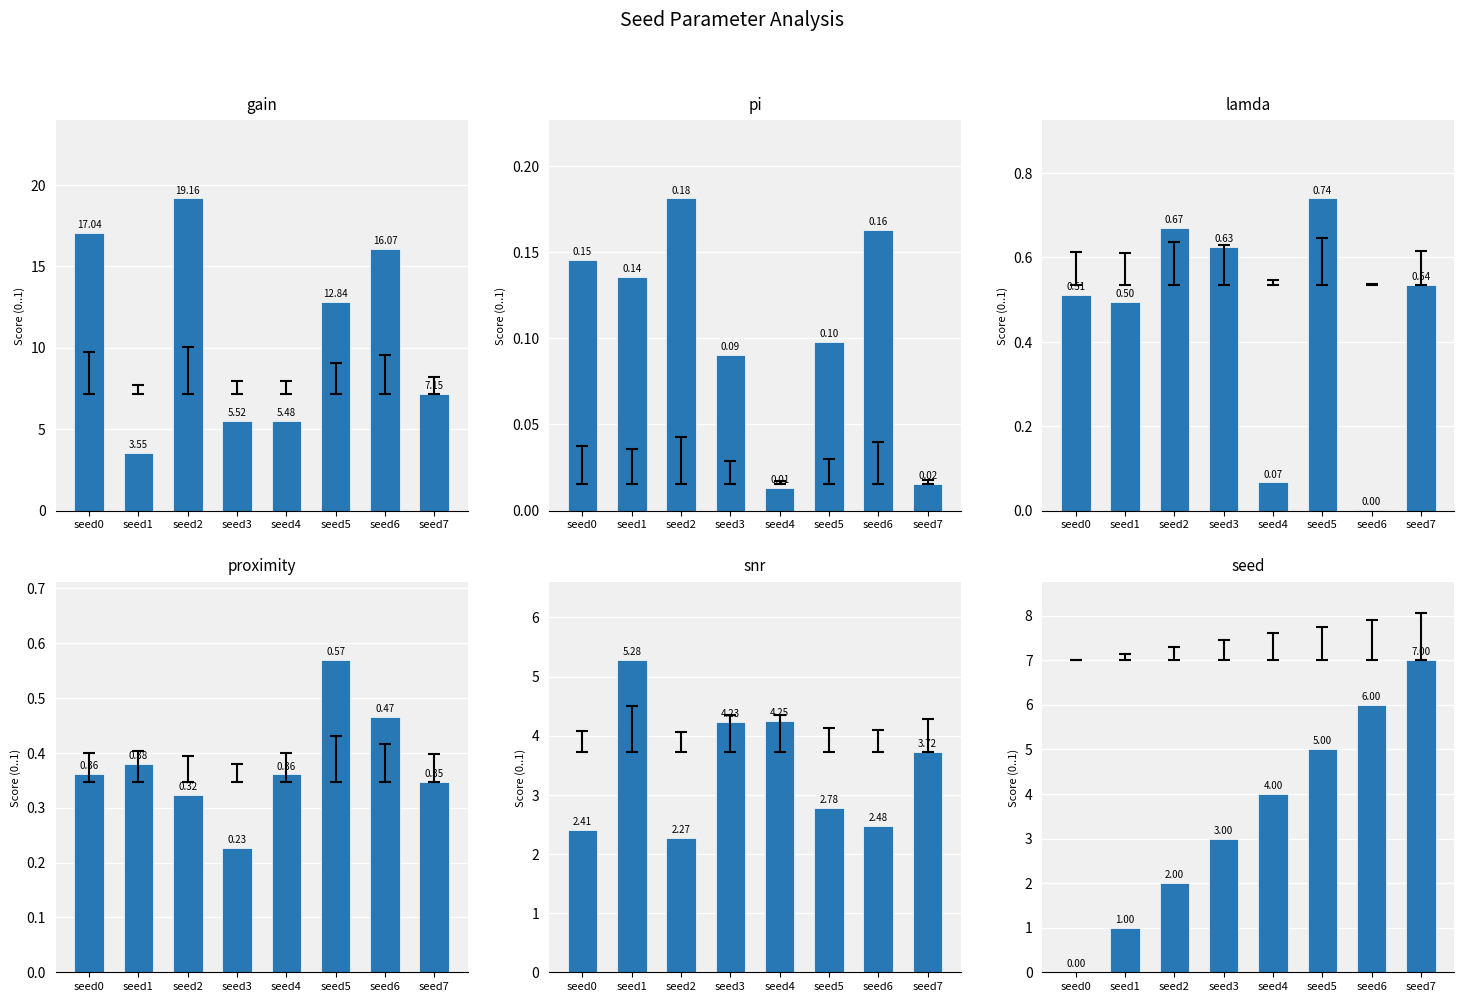

True or false: seed has a value of 1.0 at seed1.

True